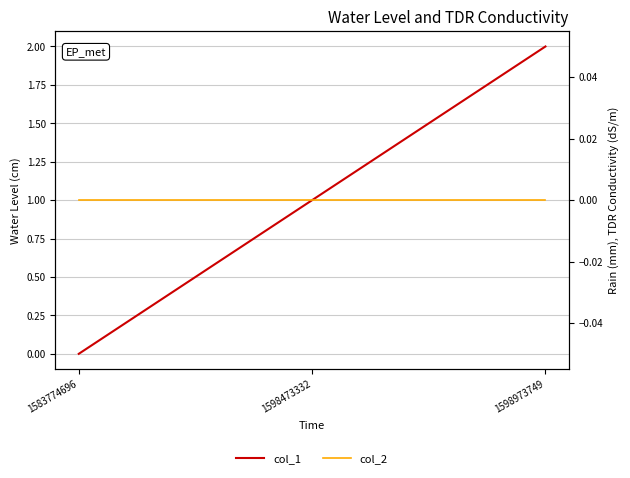

Count the col_1 values in the range 0 to 2.

3